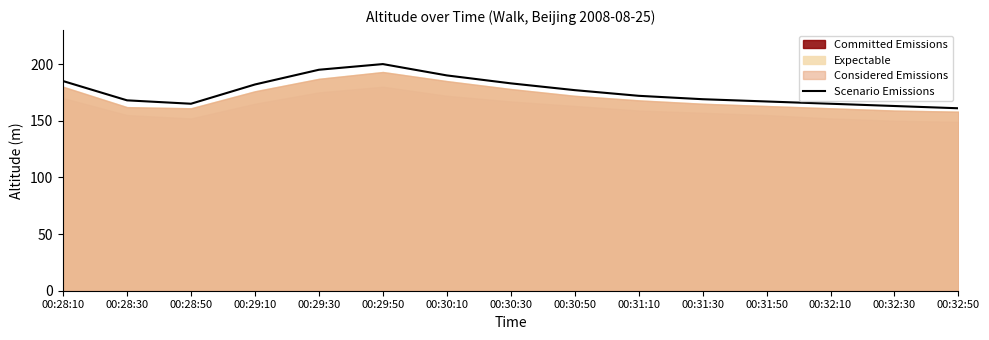

What is the label of the 8th point from the left?

00:30:30